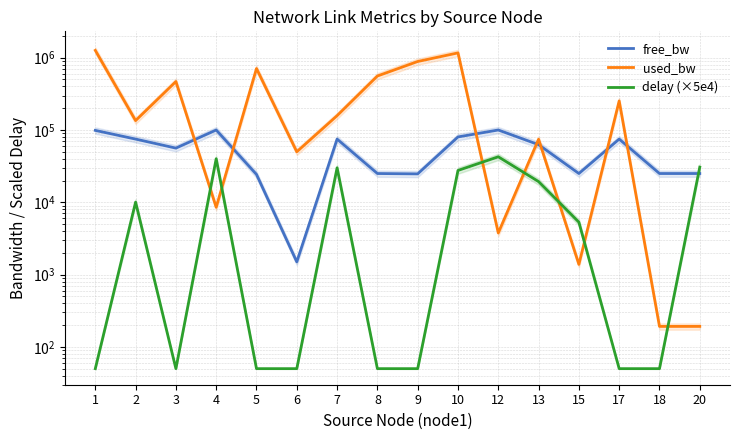

At which label does used_bw reach its peak?

1